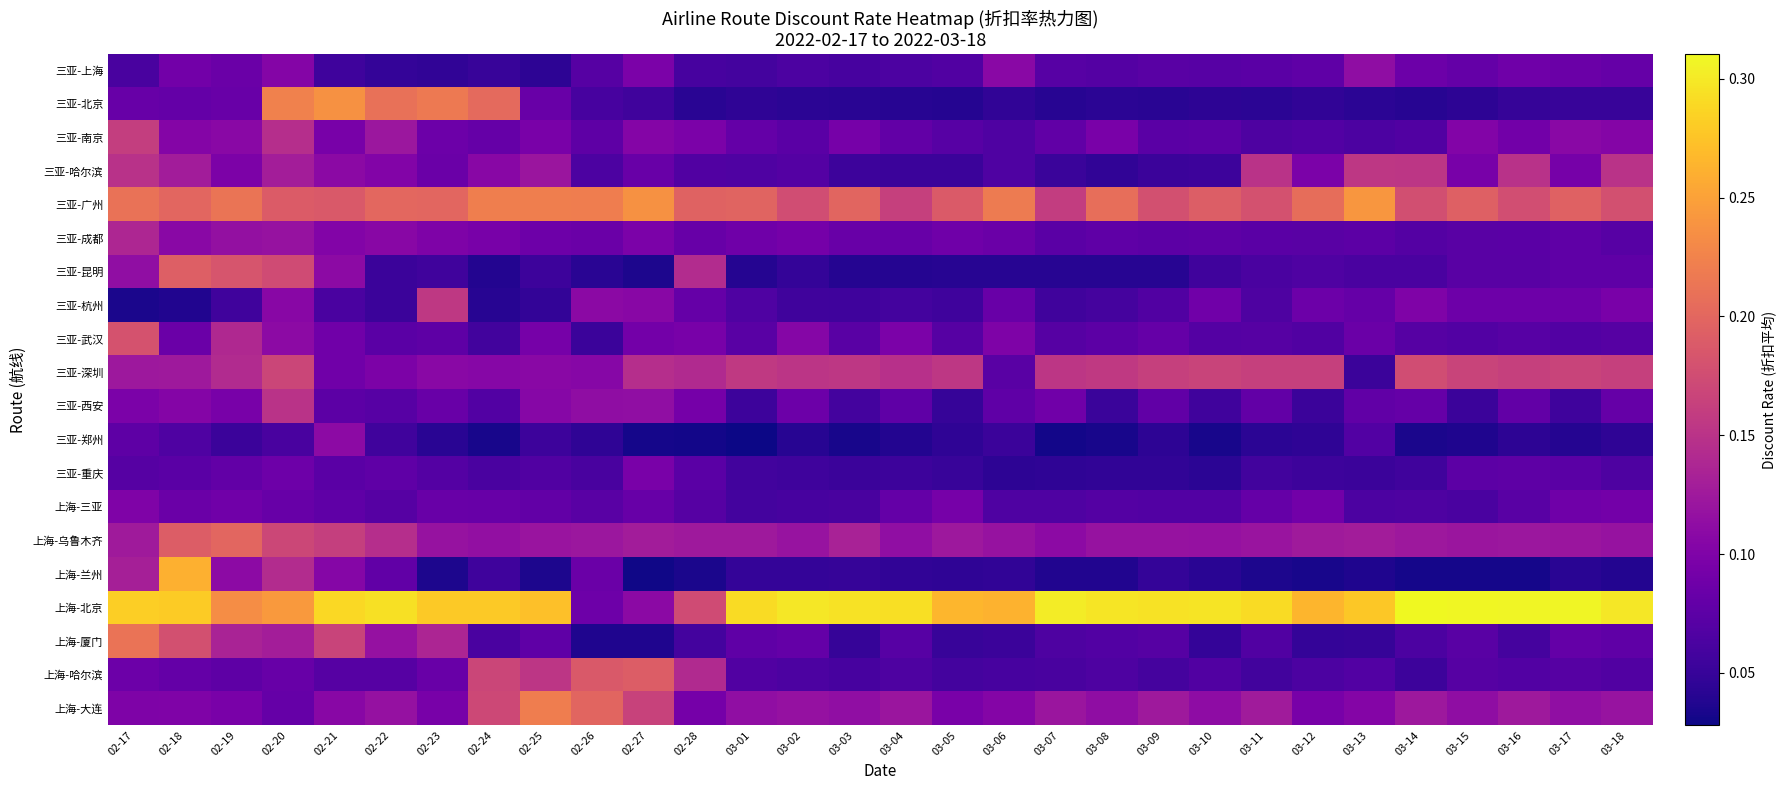

List the series in order of their peak value, lowest first.

三亚-重庆, 上海-三亚, 三亚-郑州, 三亚-上海, 三亚-成都, 三亚-西安, 三亚-哈尔滨, 三亚-杭州, 三亚-南京, 三亚-深圳, 三亚-武汉, 上海-哈尔滨, 三亚-昆明, 上海-乌鲁木齐, 上海-厦门, 上海-大连, 三亚-北京, 三亚-广州, 上海-兰州, 上海-北京